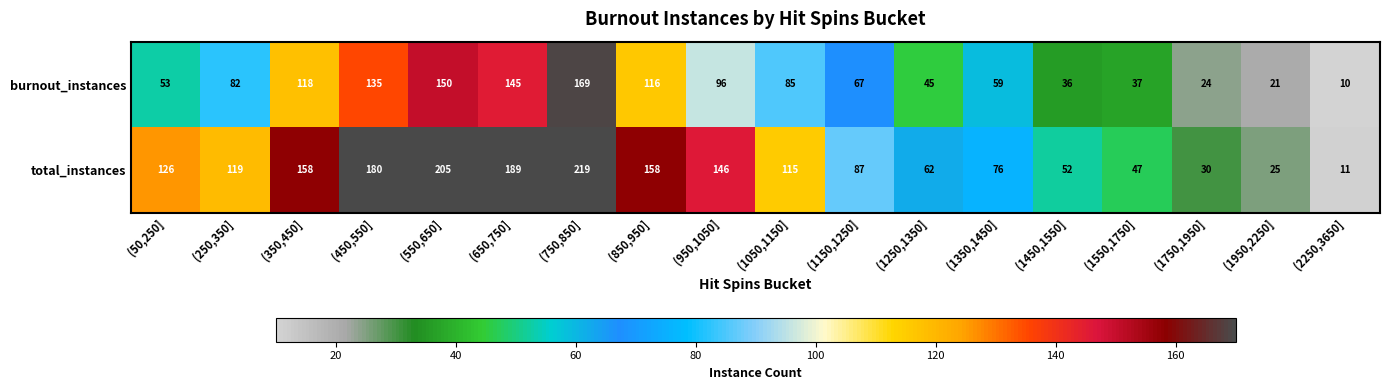

What is the sum of the total_instances values at (1450,1550] and (1350,1450]?

128